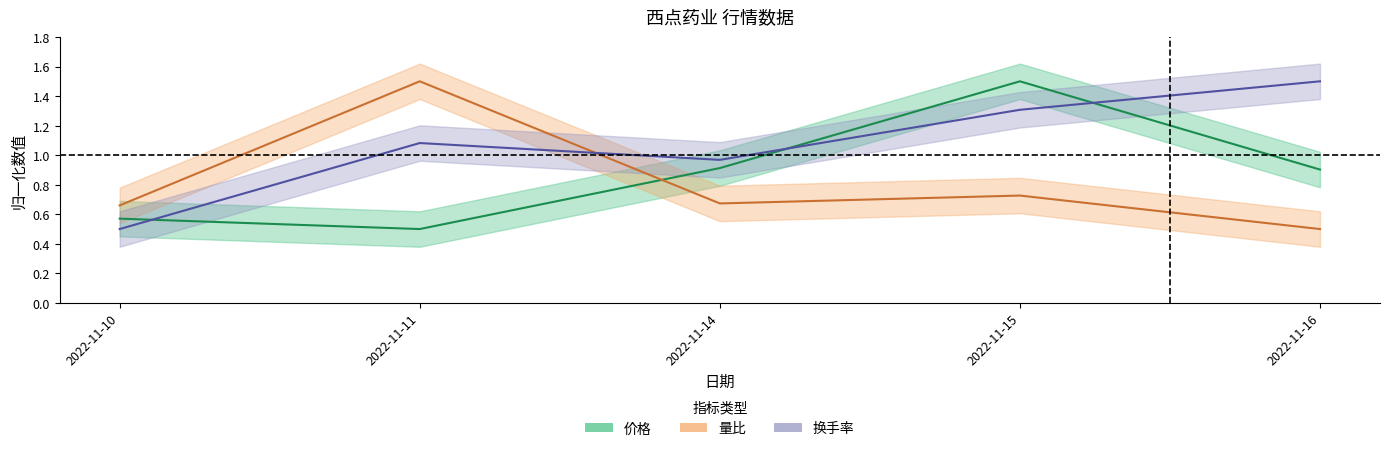

How many times do 价格 and 换手率 cross each other?

3